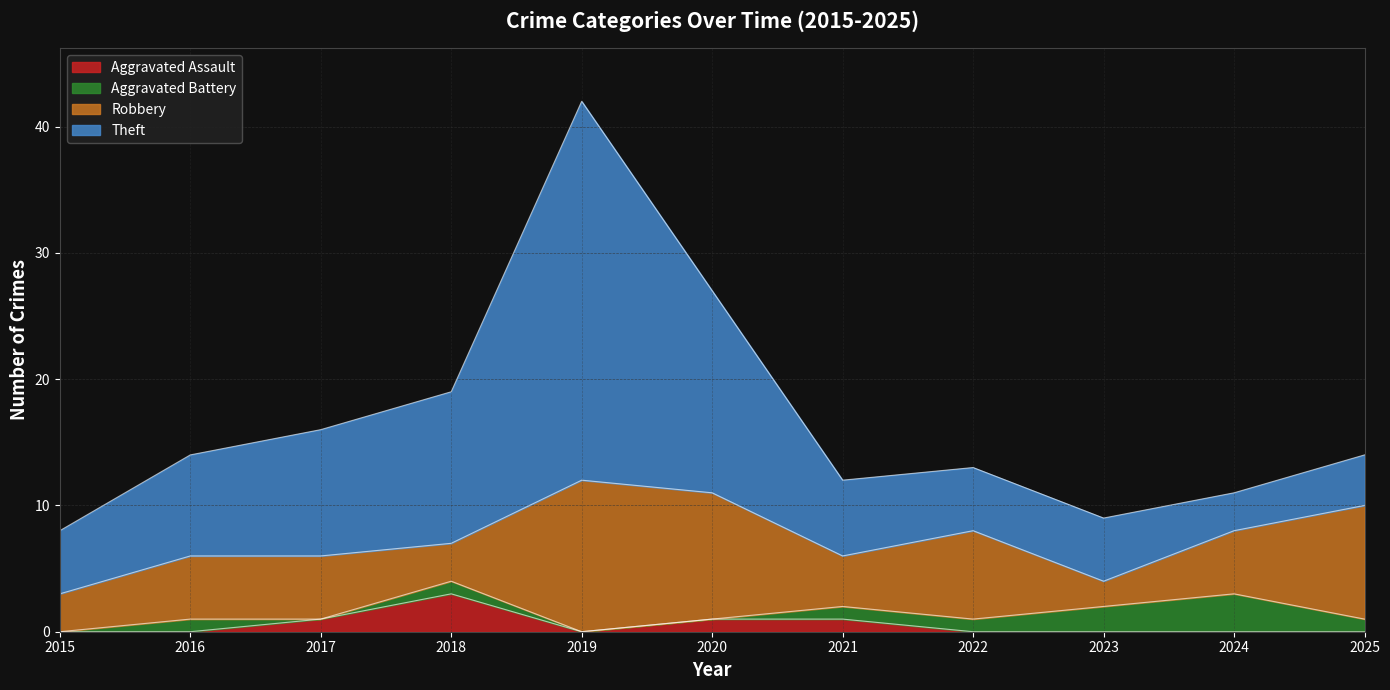

Reading left to right, extract all data points from this chart.

Aggravated Assault: 2015=0	2016=0	2017=1	2018=3	2019=0	2020=1	2021=1	2022=0	2023=0	2024=0	2025=0
Aggravated Battery: 2015=0	2016=1	2017=0	2018=1	2019=0	2020=0	2021=1	2022=1	2023=2	2024=3	2025=1
Robbery: 2015=3	2016=5	2017=5	2018=3	2019=12	2020=10	2021=4	2022=7	2023=2	2024=5	2025=9
Theft: 2015=5	2016=8	2017=10	2018=12	2019=30	2020=16	2021=6	2022=5	2023=5	2024=3	2025=4